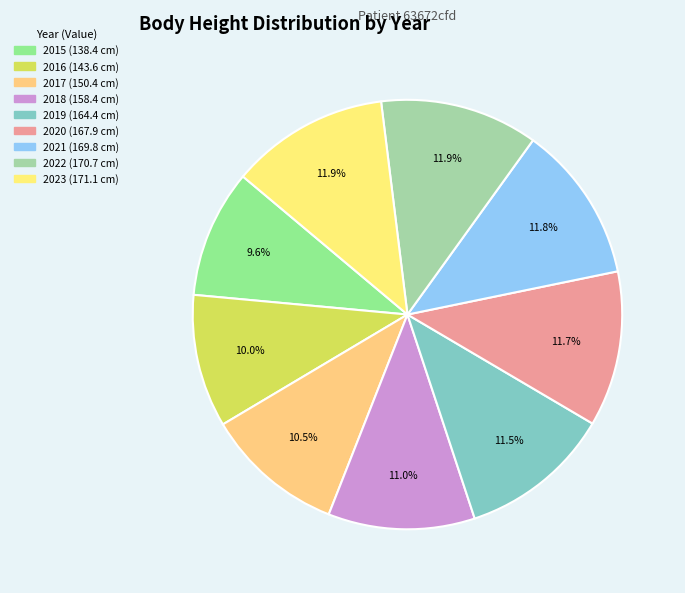

Is 2018 the majority of the pie?

No